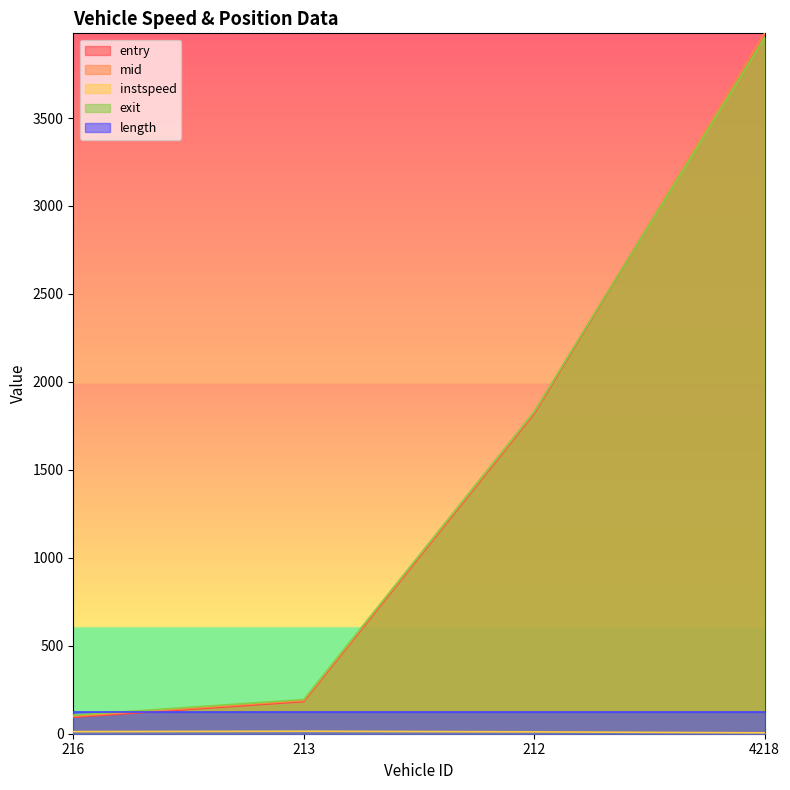

True or false: entry has more than 0 interior local peaks.

False